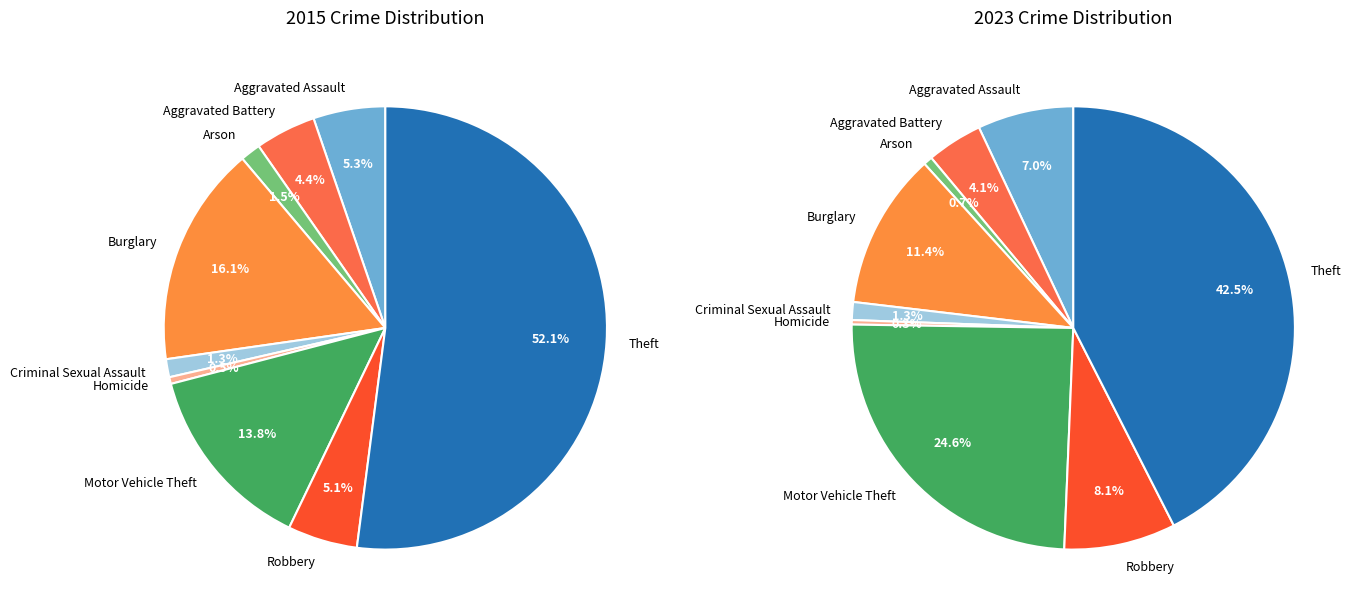

To the nearest percent, what is the combined percentage of Motor Vehicle Theft and Robbery?

19%